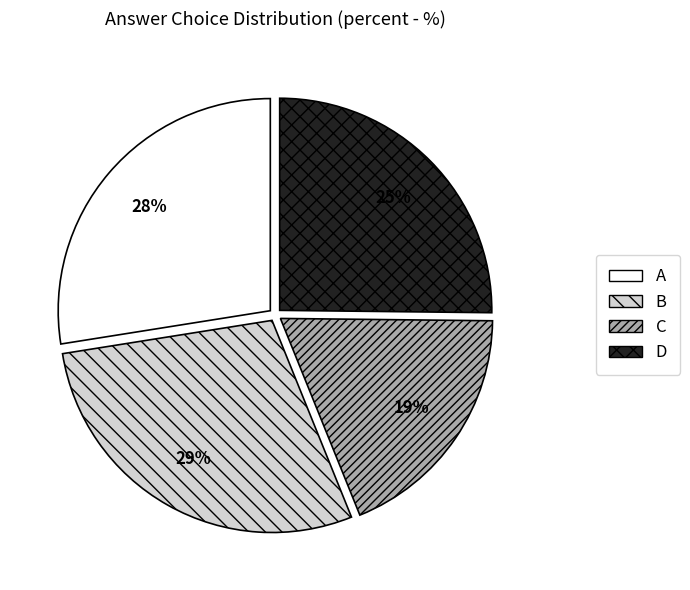

To the nearest percent, what is the difference between the largest and smallest slice percentages?

10%